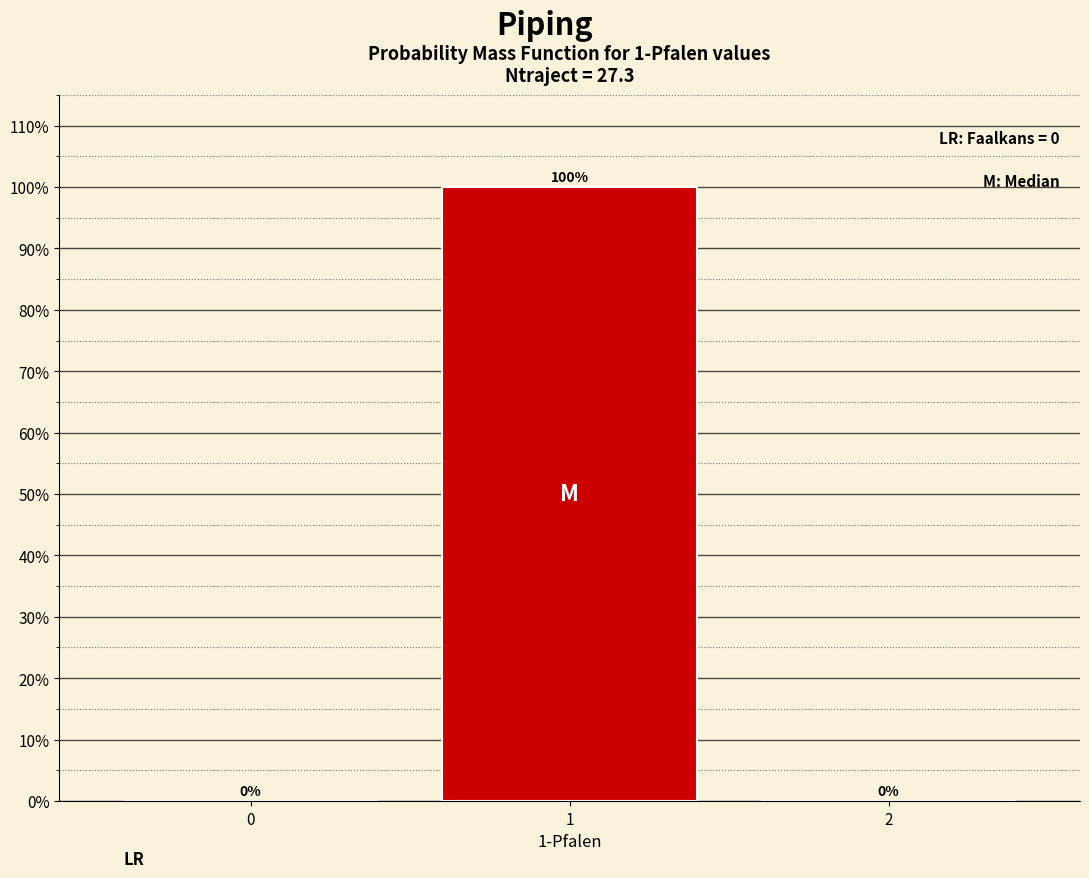

Reading right to left, transcribe all the data shown in this chart.

2=0	1=100	0=0